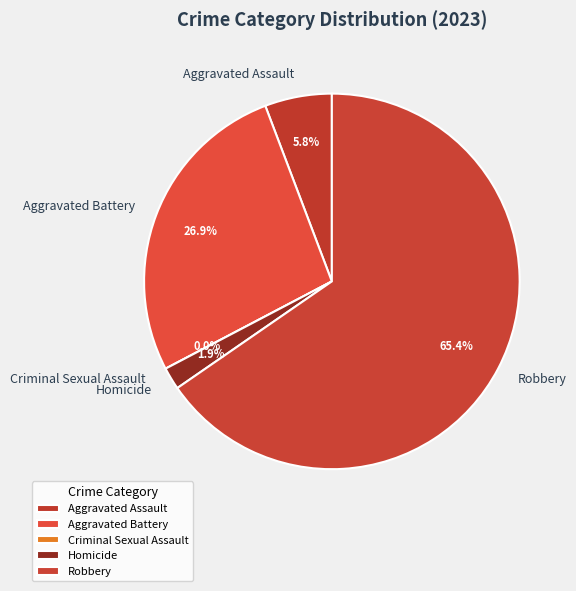

Between Robbery and Aggravated Assault, which is larger?

Robbery